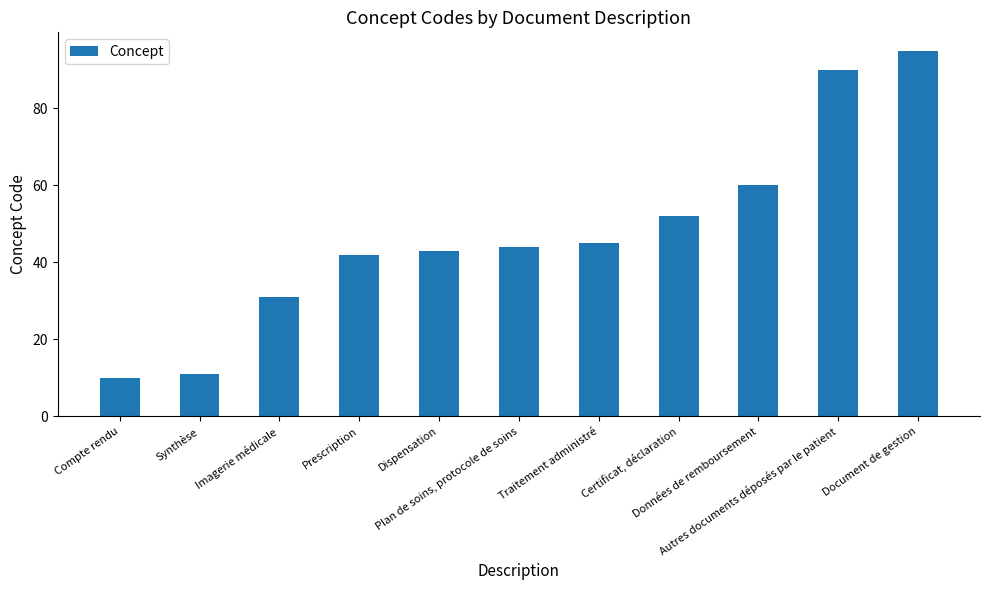

At which category does the chart reach its peak across all series?

Document de gestion